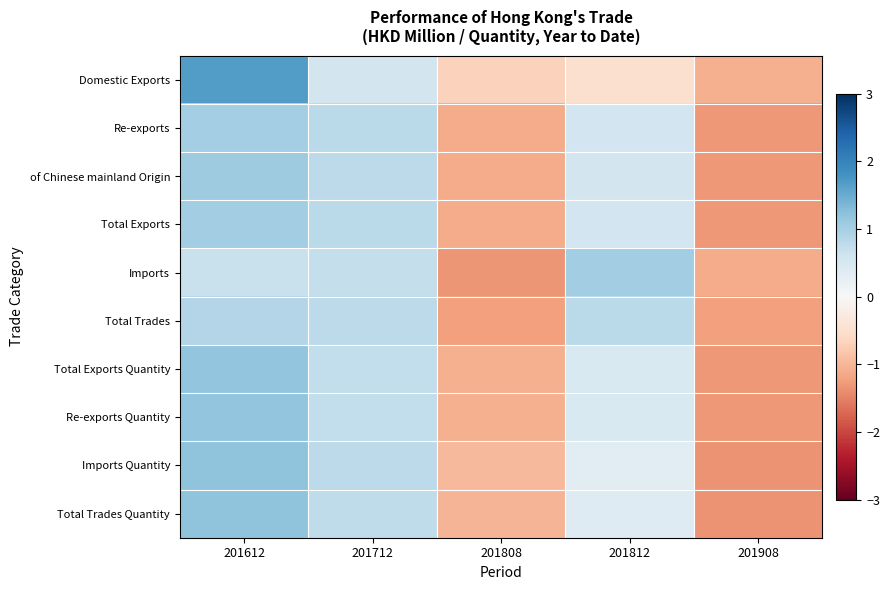

Reading left to right, what are all the values shown in this chart?

Domestic Exports: 201612=1.7	201712=0.6	201808=-0.7	201812=-0.5	201908=-1.1
Re-exports: 201612=1.0	201712=0.8	201808=-1.1	201812=0.6	201908=-1.3
of Chinese mainland Origin: 201612=1.1	201712=0.8	201808=-1.1	201812=0.6	201908=-1.3
Total Exports: 201612=1.0	201712=0.8	201808=-1.1	201812=0.6	201908=-1.3
Imports: 201612=0.7	201712=0.7	201808=-1.3	201812=1.0	201908=-1.1
Total Trades: 201612=0.9	201712=0.8	201808=-1.2	201812=0.8	201908=-1.2
Total Exports Quantity: 201612=1.2	201712=0.7	201808=-1.1	201812=0.4	201908=-1.3
Re-exports Quantity: 201612=1.2	201712=0.7	201808=-1.1	201812=0.5	201908=-1.3
Imports Quantity: 201612=1.2	201712=0.8	201808=-1.0	201812=0.3	201908=-1.4
Total Trades Quantity: 201612=1.2	201712=0.8	201808=-1.0	201812=0.4	201908=-1.3